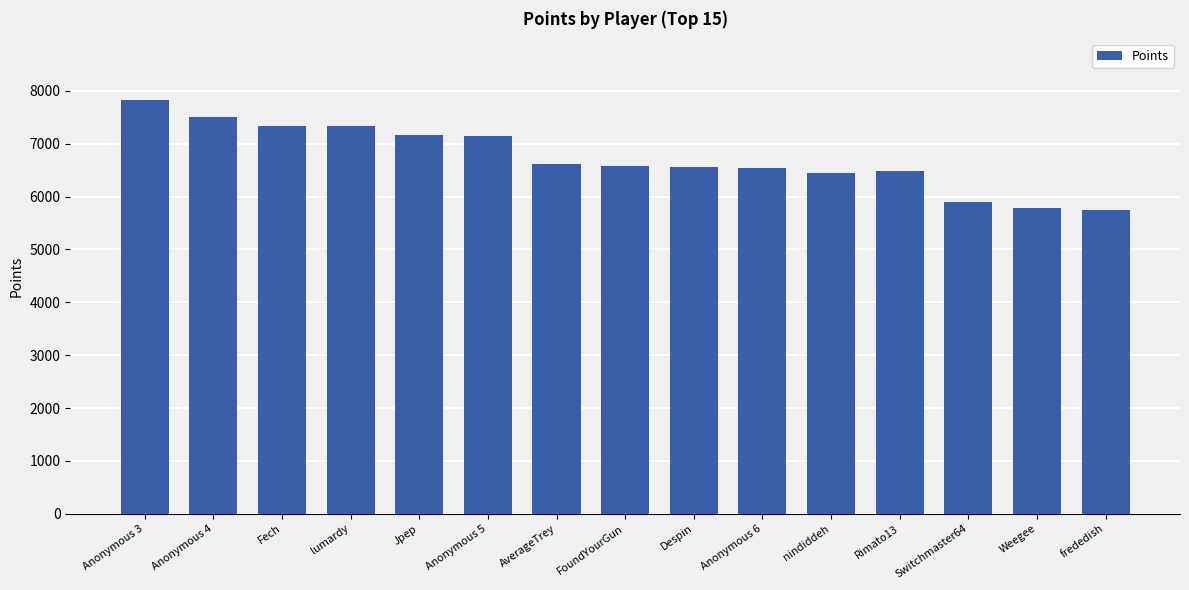

What is the ratio of the value at nindiddeh to the value at Despin?

1.0